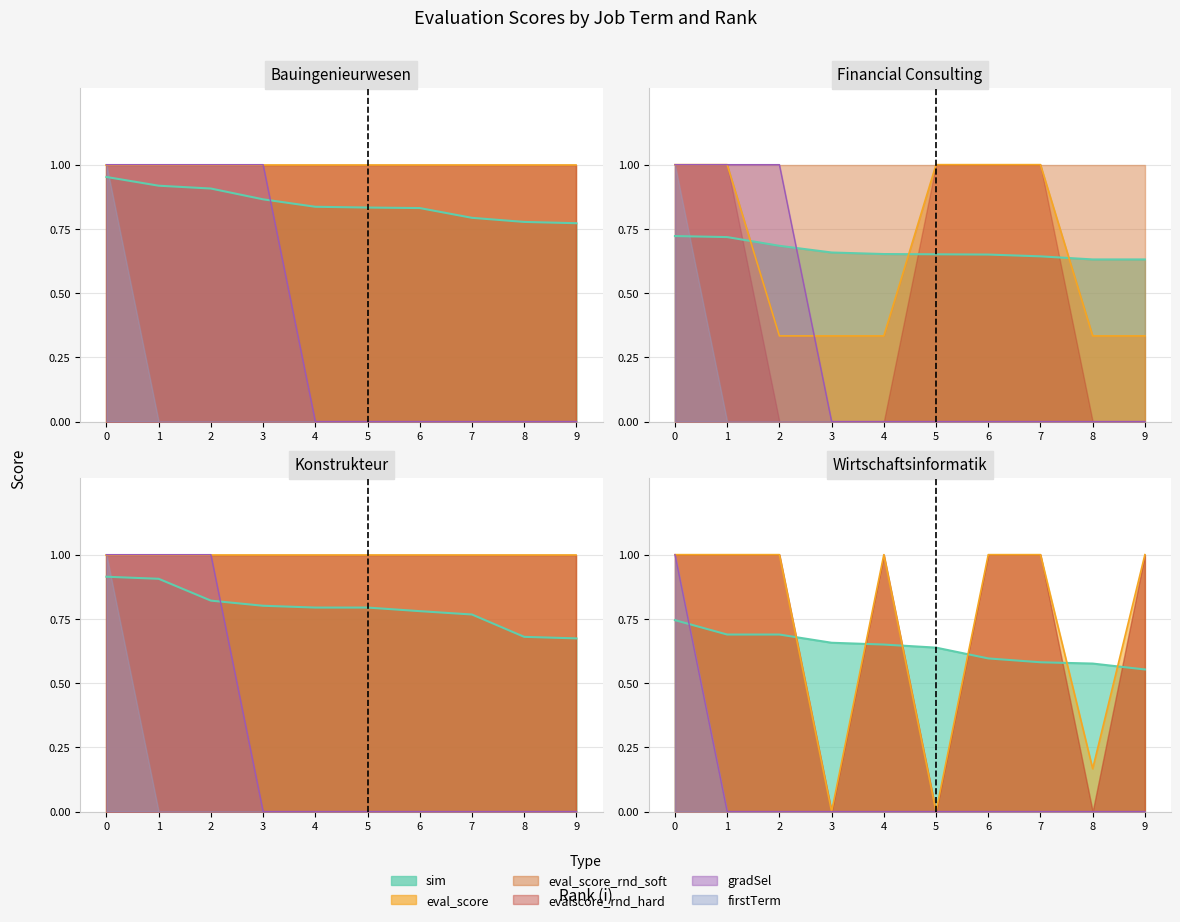

True or false: gradSel has more than 1 interior local peaks.

False